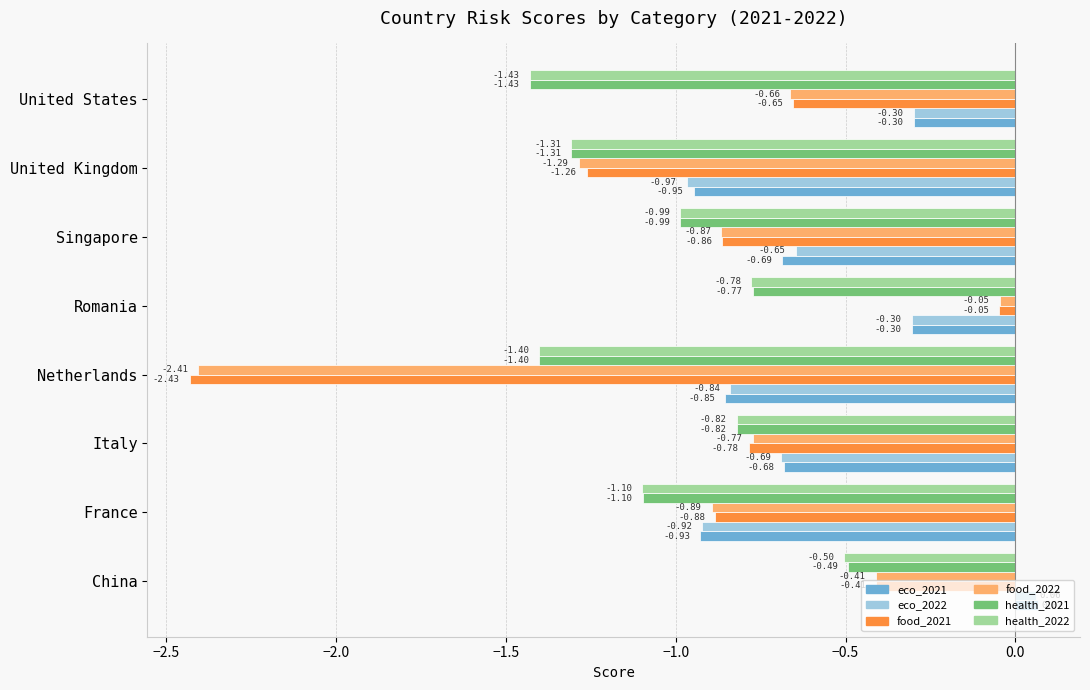

Which category has the highest value in the eco_2022 series?

China